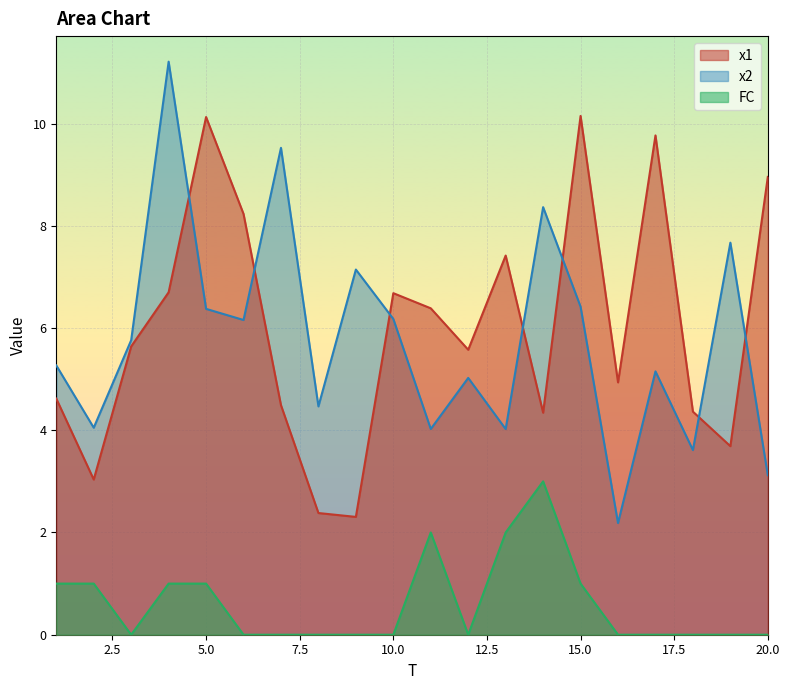

Reading left to right, extract all data points from this chart.

x1: 1=4.6	2=3.0	3=5.6	4=6.7	5=10.1	6=8.2	7=4.5	8=2.4	9=2.3	10=6.7	11=6.4	12=5.6	13=7.4	14=4.3	15=10.1	16=4.9	17=9.8	18=4.4	19=3.7	20=9.0
x2: 1=5.3	2=4.0	3=5.8	4=11.2	5=6.4	6=6.2	7=9.5	8=4.5	9=7.1	10=6.2	11=4.0	12=5.0	13=4.0	14=8.4	15=6.4	16=2.2	17=5.2	18=3.6	19=7.7	20=3.1
FC: 1=1.0	2=1.0	3=0.0	4=1.0	5=1.0	6=0.0	7=0.0	8=0.0	9=0.0	10=0.0	11=2.0	12=0.0	13=2.0	14=3.0	15=1.0	16=0.0	17=0.0	18=0.0	19=0.0	20=0.0